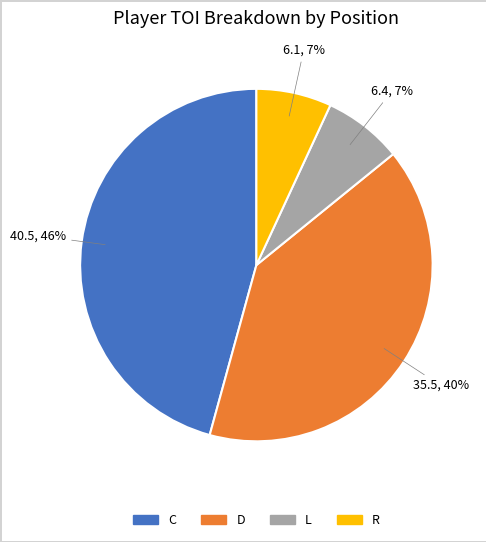

Does any single category account for the majority?

No